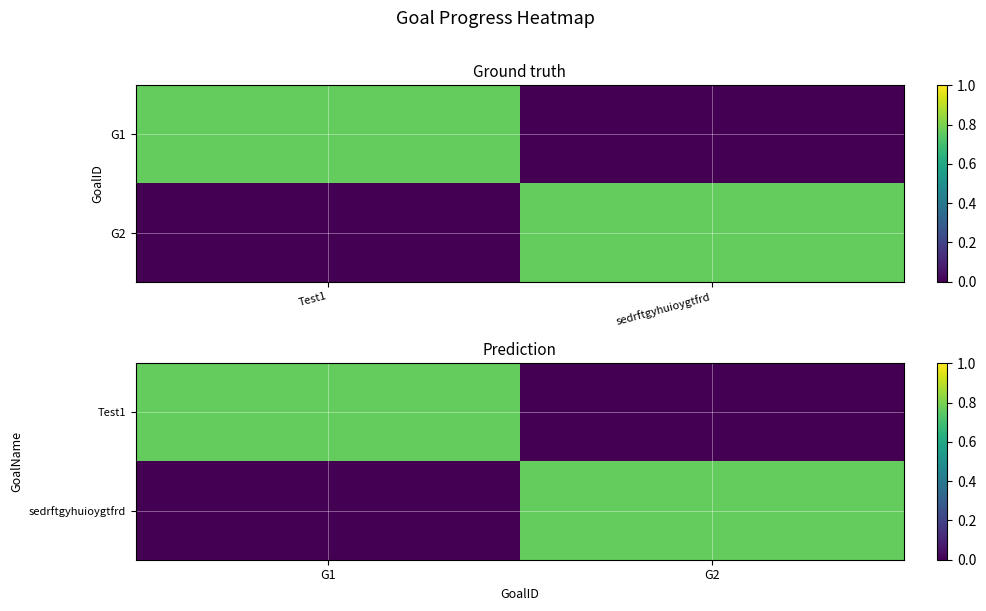

Between sedrftgyhuioygtfrd and Test1, which is larger?

Test1